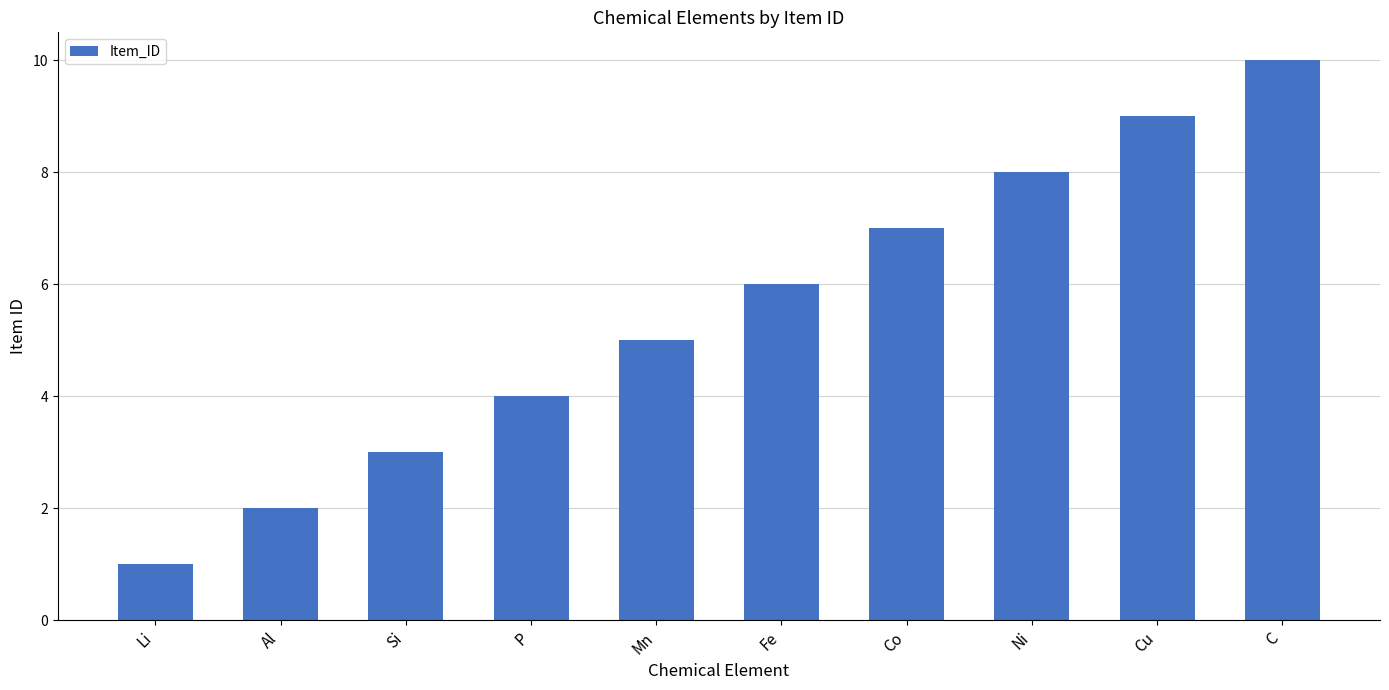

What is the change in value from Ni to Cu?

+1